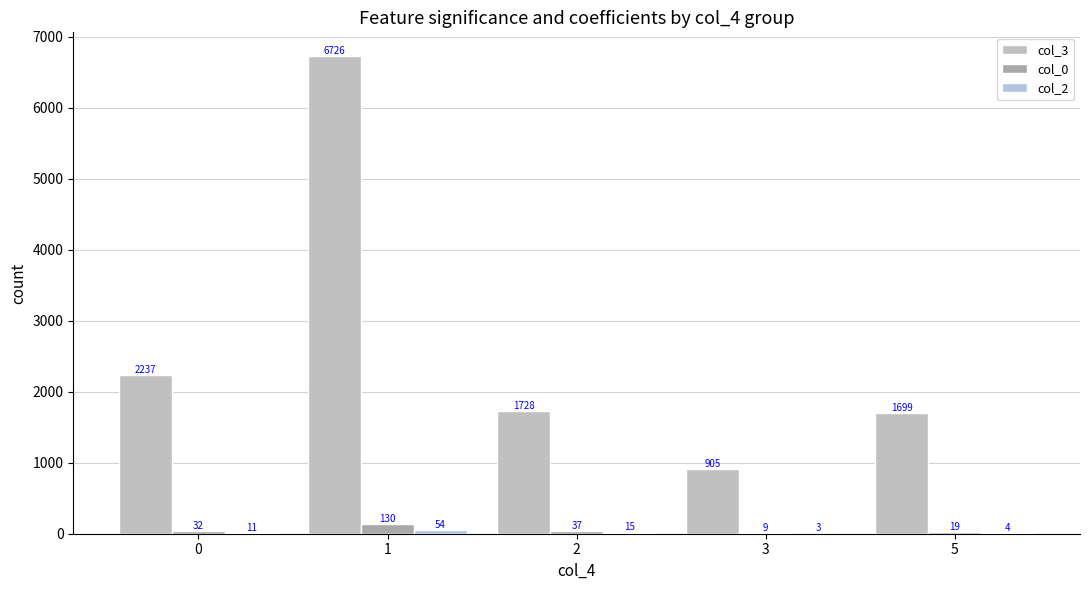

What is the value of the col_0 bar at the 3rd from the left?

37